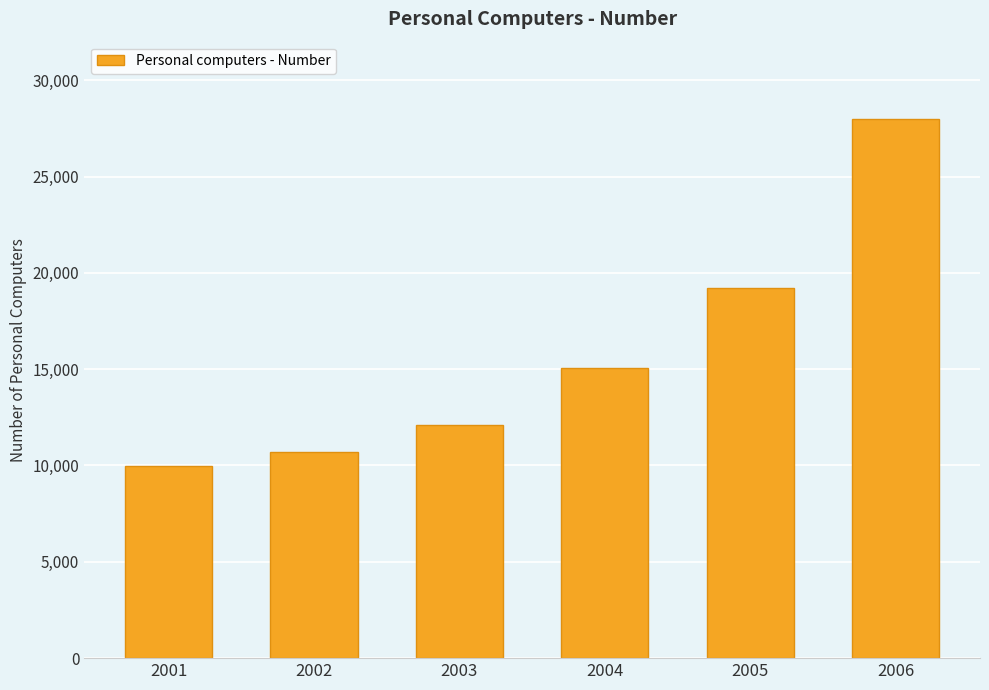

Reading right to left, what are all the values shown in this chart?

28000	19211	15085	12093	10715	9950